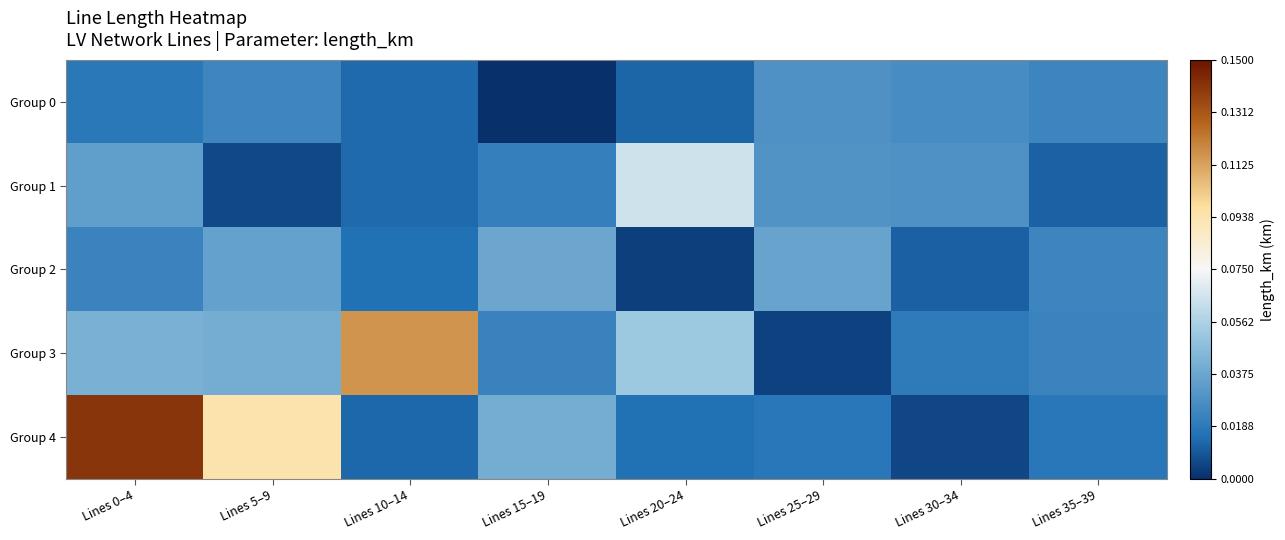

At which category is the sum across all series the highest?

Lines 0–4